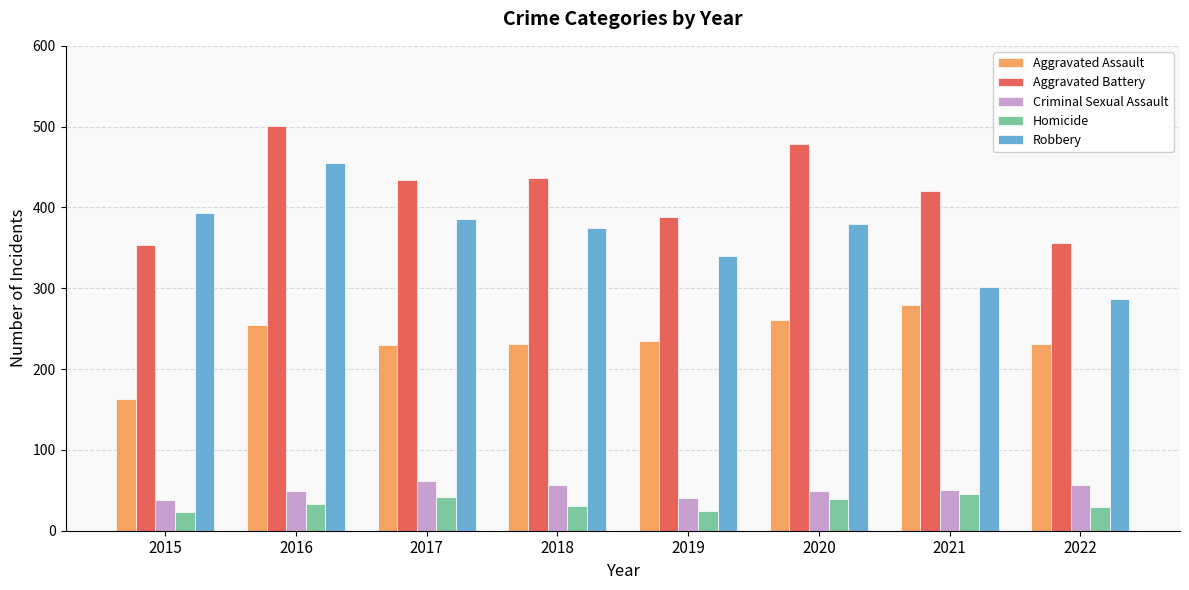

What is the maximum value shown in the chart?

501